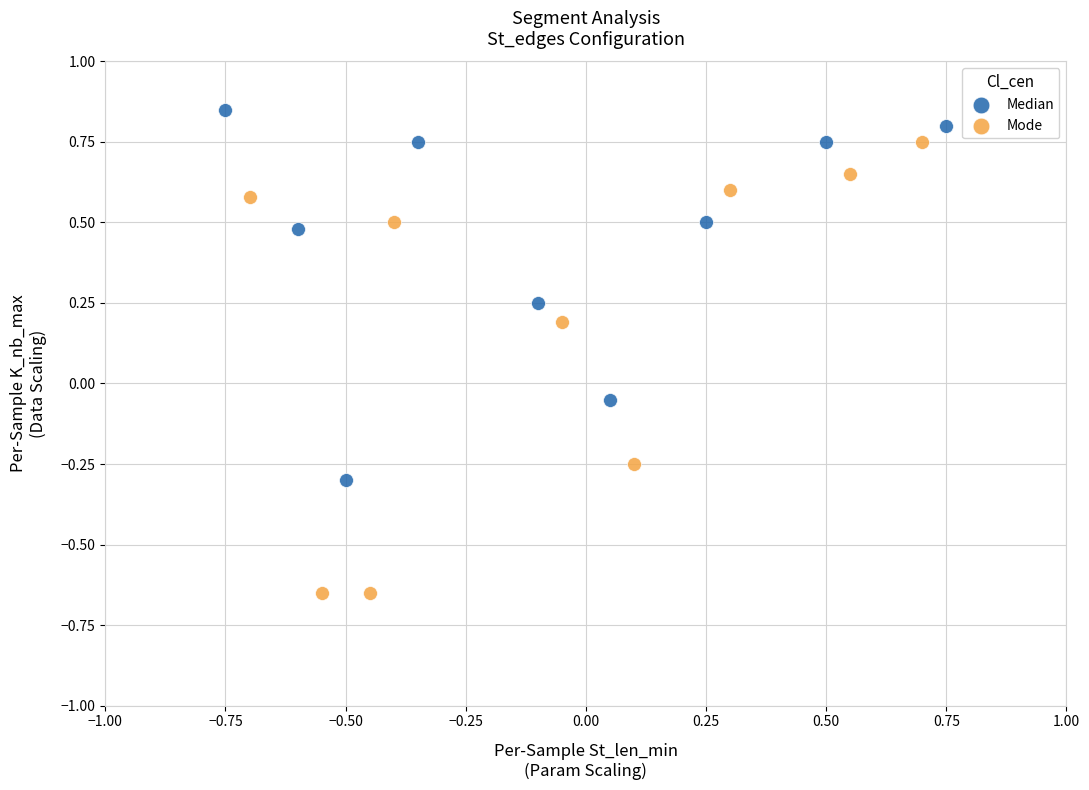

Which series reaches the maximum Y coordinate?

Median